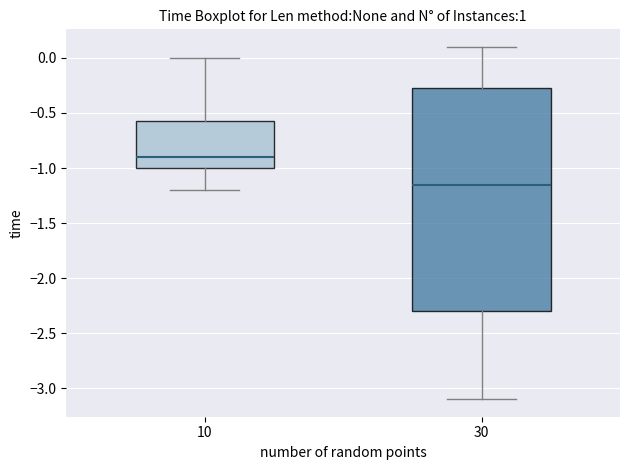

Reading left to right, transcribe this box plot: for each box, give where its median line is, the range the box spans, and where its two whiskers end, as read against the y-axis. The values are not printed on the chart, so give them approximately, as read against the axis.

10: median -0.90, box -1.00 to -0.55, whiskers -1.20 to 0.00
30: median -1.15, box -2.30 to -0.25, whiskers -3.10 to 0.10